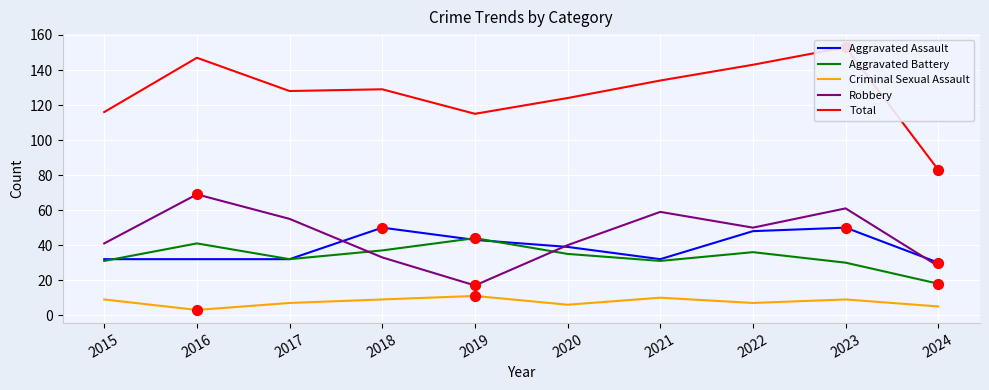

Which series contains the lowest Y value?

Criminal Sexual Assault